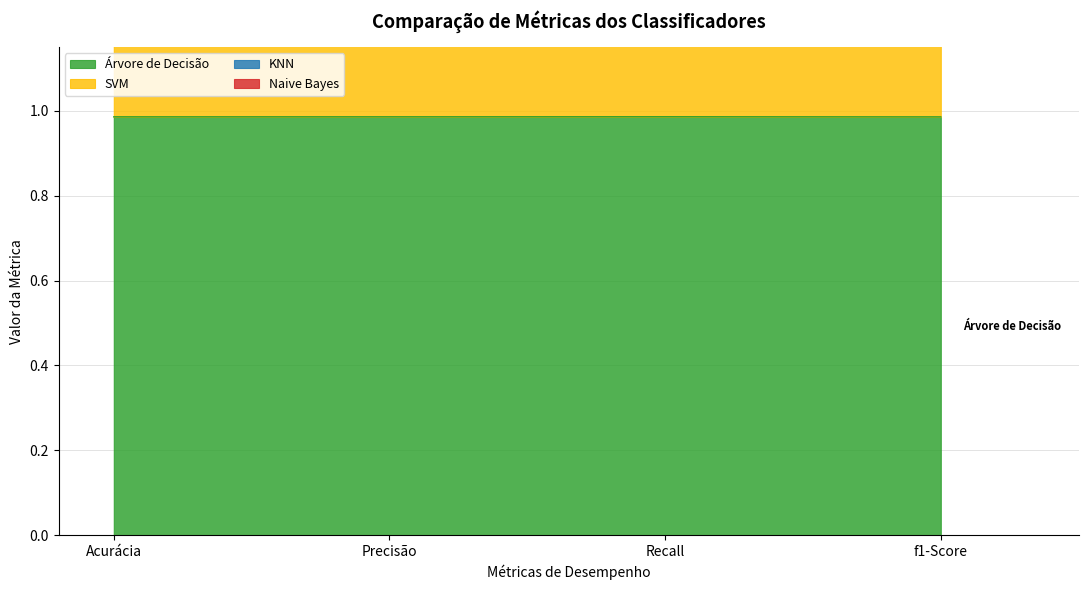

The value of Árvore de Decisão at Recall is 0.4. True or false?

False